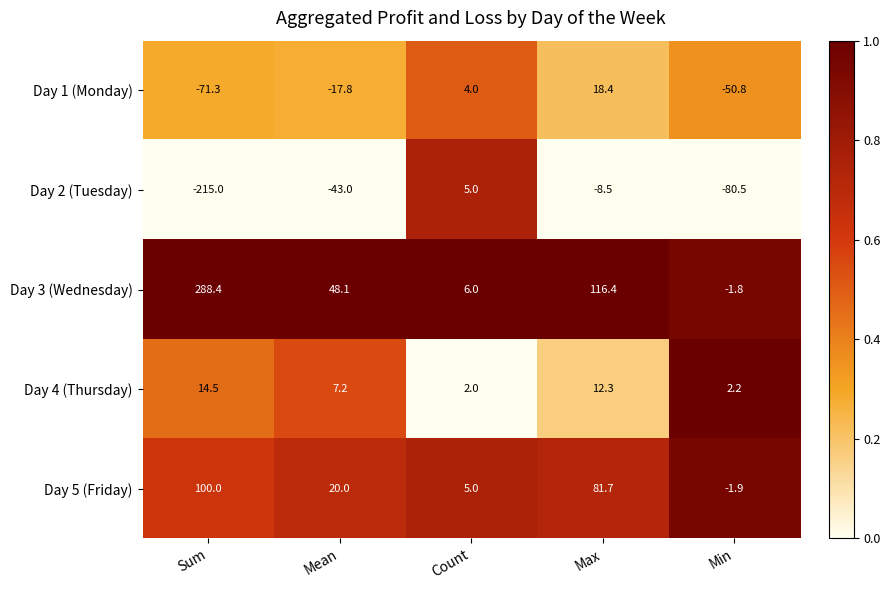

Which series changed the most between Mean and Count?

Day 2 (Tuesday)